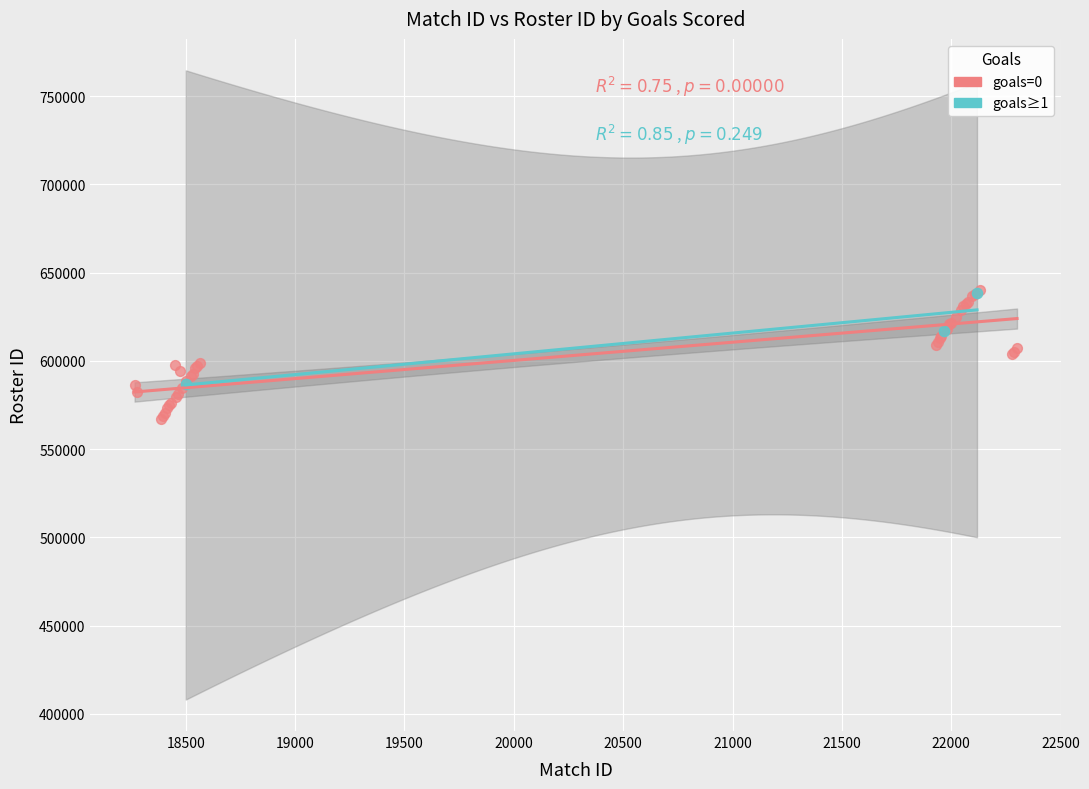

Which series has the widest spread of Y values?

goals=0